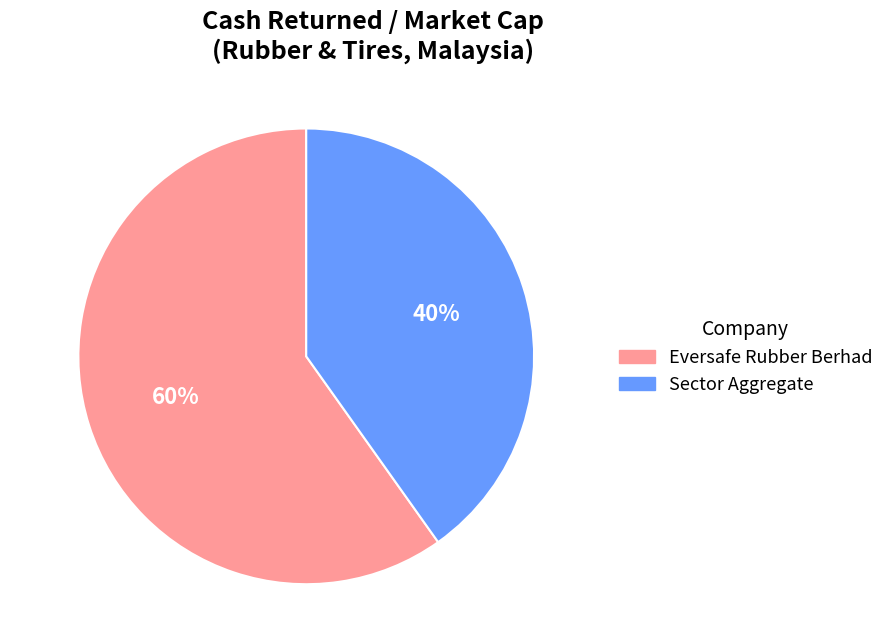

To the nearest percent, what is the difference between the largest and smallest slice percentages?

20%